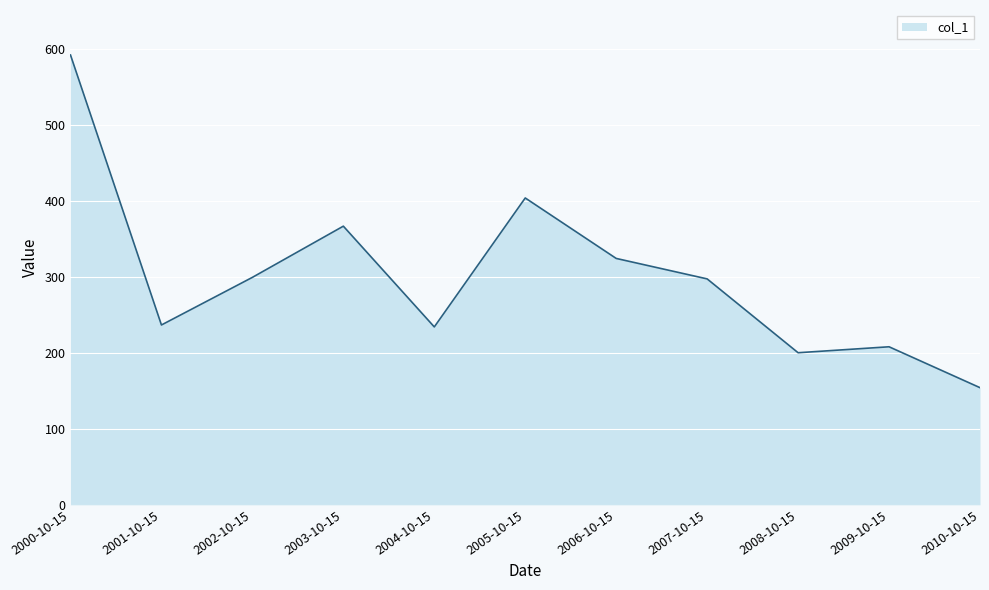

Between 2002-10-15 and 2000-10-15, which is larger?

2000-10-15